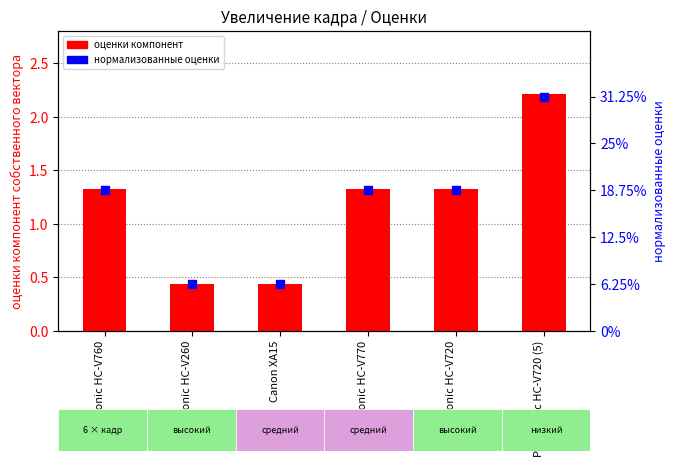

Which series has the largest total across all categories?

оценки компонент